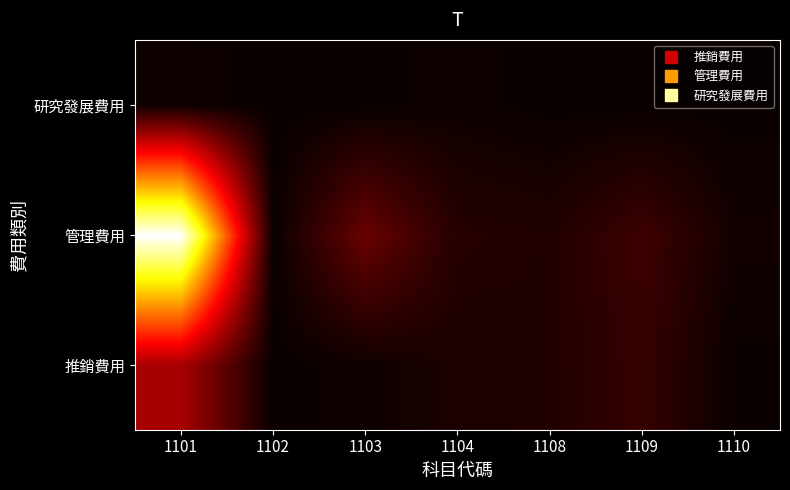

Between 1103 and 1110, which is larger?

1103